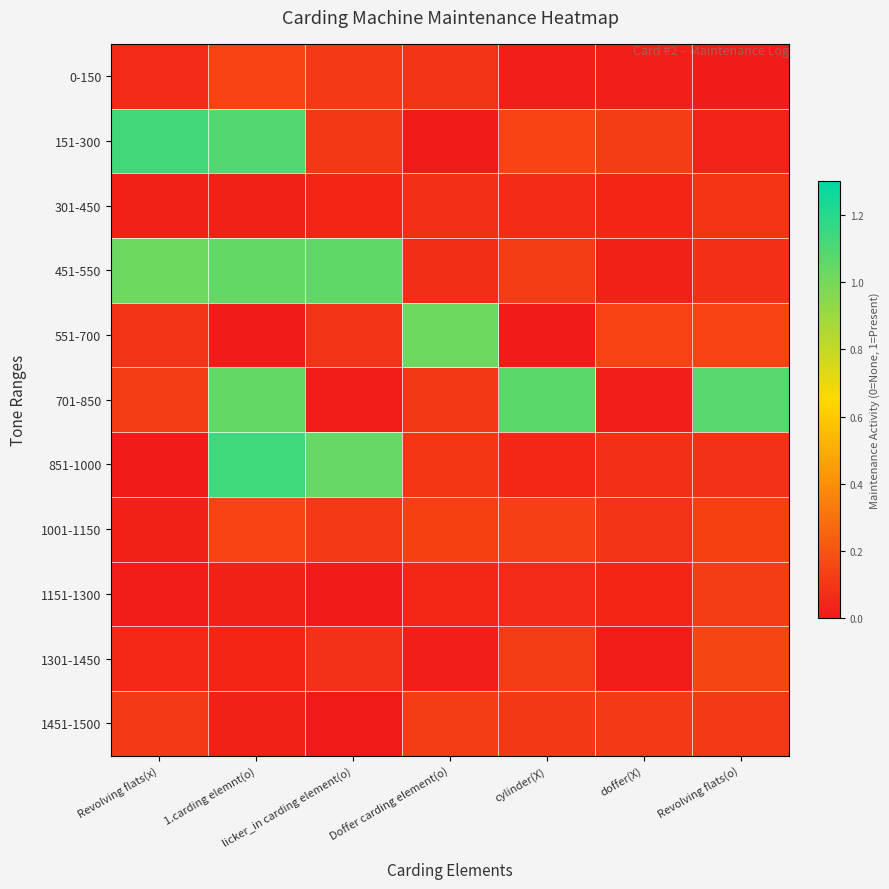

Rank the series by their maximum value, from lowest to highest.

301-450, 1451-1500, 1151-1300, 0-150, 1001-1150, 1301-1450, 551-700, 451-550, 701-850, 151-300, 851-1000